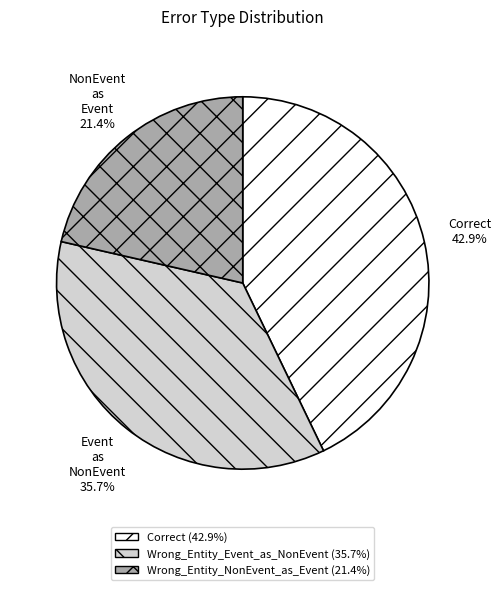

Is there any slice that represents more than half of the pie?

No